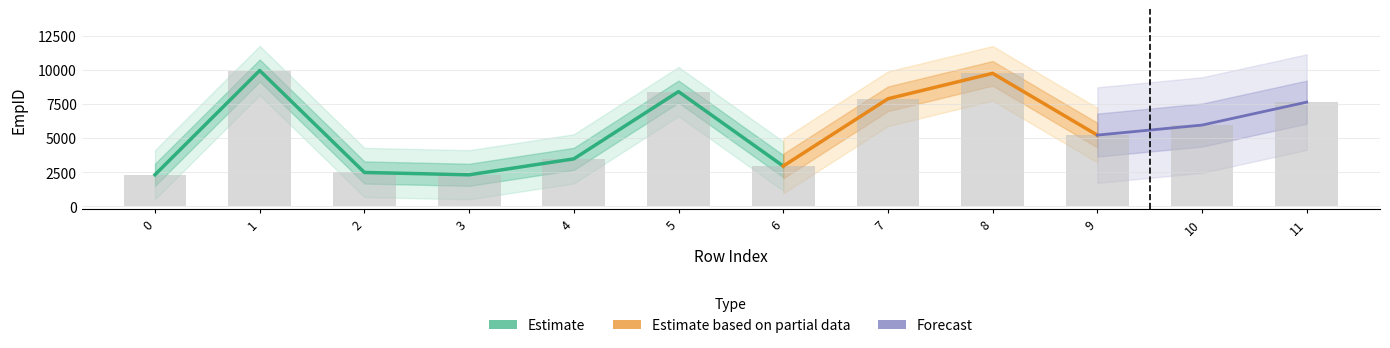

Rank the categories by value from highest to lowest.

1, 8, 5, 7, 11, 10, 9, 4, 6, 2, 0, 3